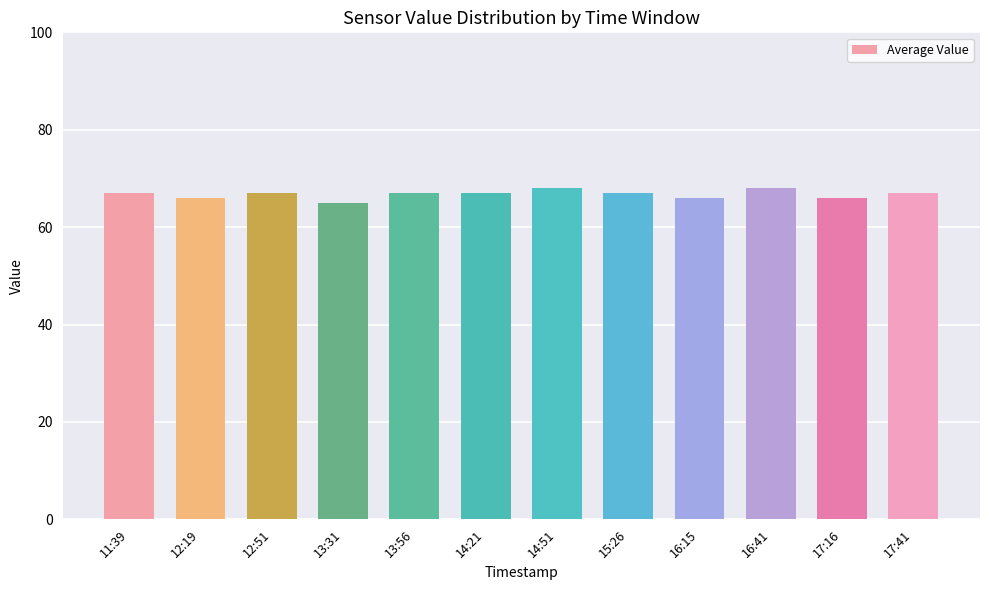

Read the value at 12:51.

67